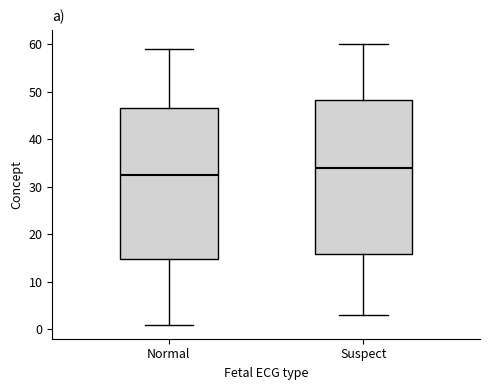

Reading left to right, read every box against the y-axis: the position of its median line, the range the box covers, and the ends of its whiskers. The values are not printed on the chart, so give them approximately, as read against the axis.

Normal: median 33, box 15 to 47, whiskers 1 to 59
Suspect: median 34, box 16 to 48, whiskers 3 to 60